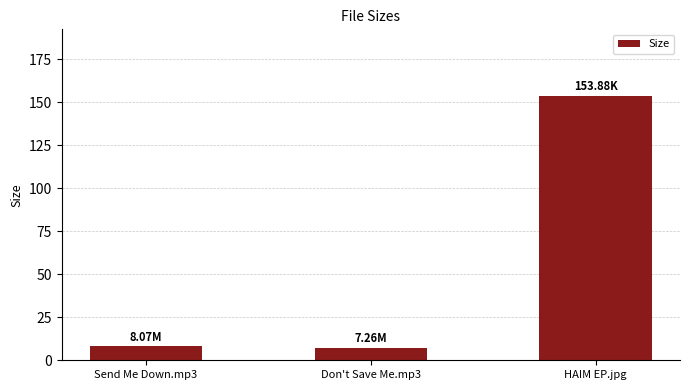

Count the number of categories in the chart.

3